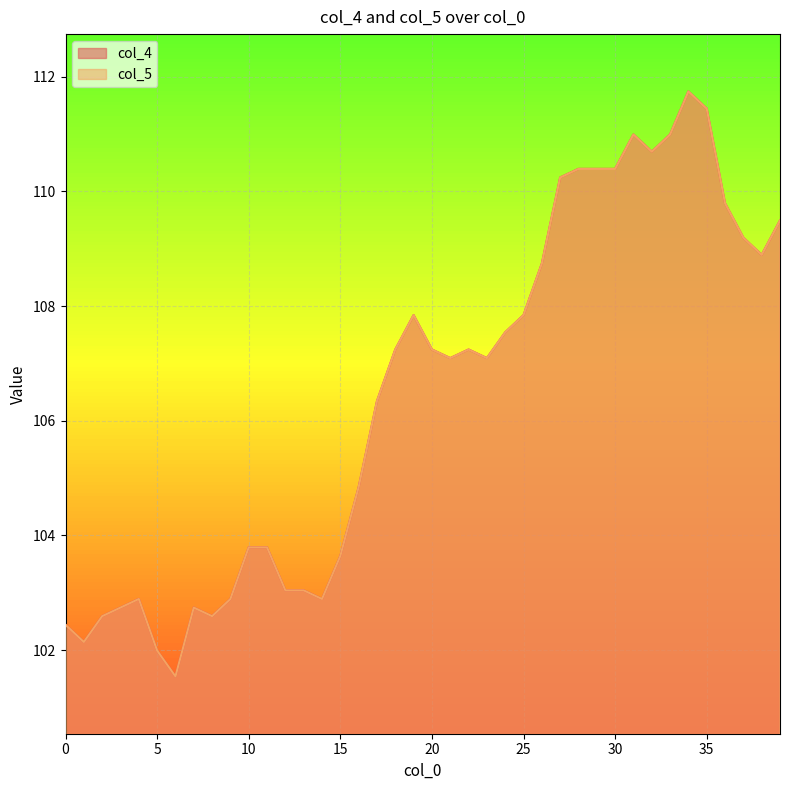

The col_4 series shows 102.9 at 9. True or false?

True